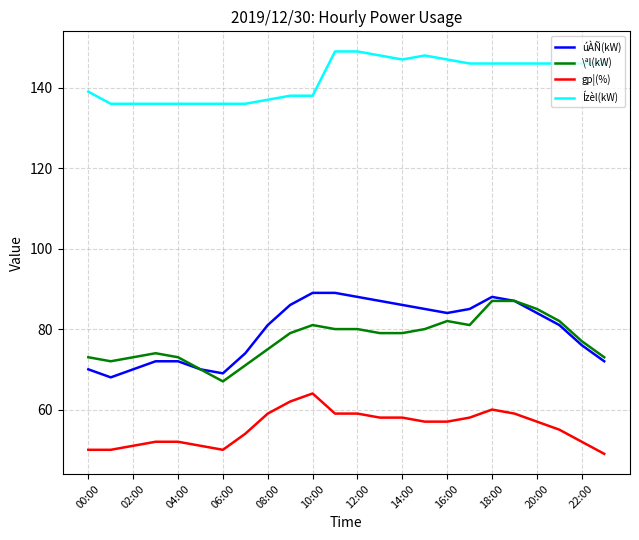

Which series has the largest total across all categories?

Ízèl(kW)